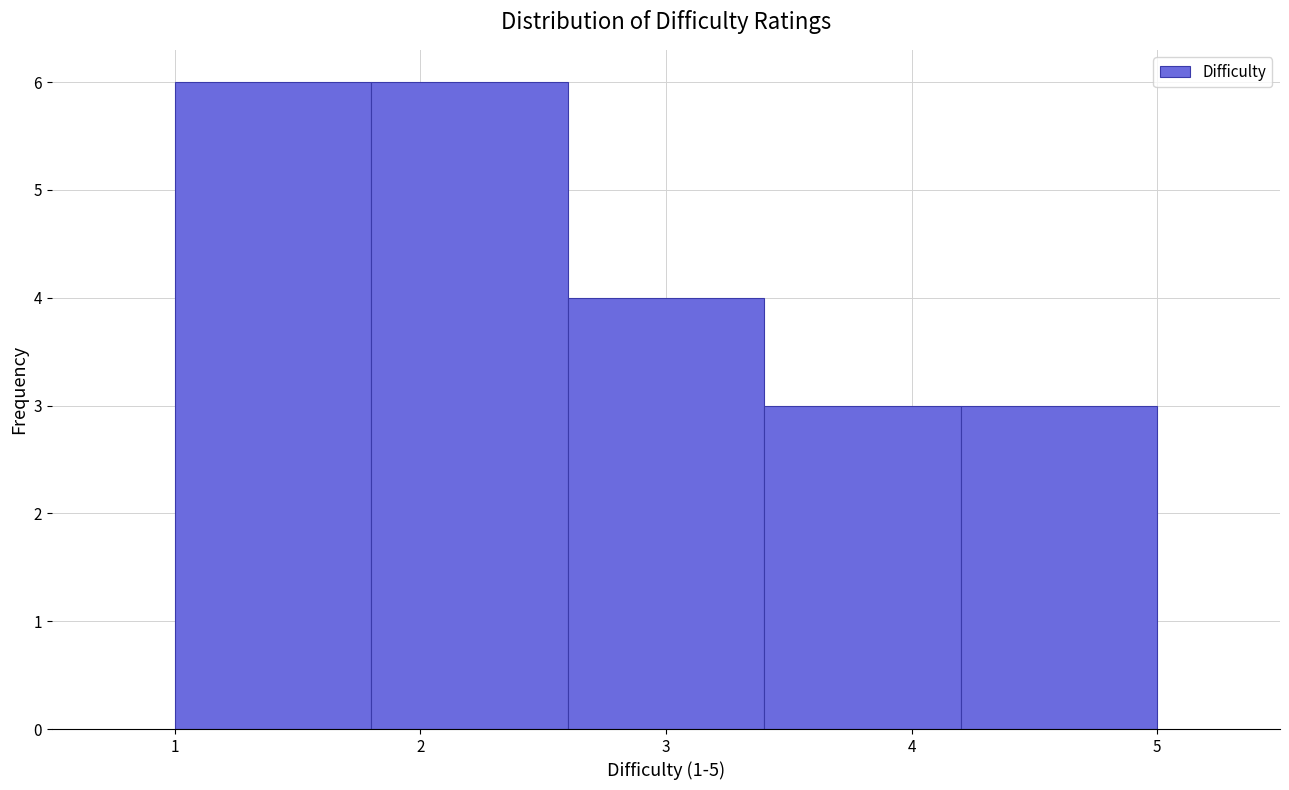

Reading left to right, transcribe this chart: for each bar, give the range it covers on the x-axis and its height. The values are not printed on the chart, so give them approximately, as read against the axis.

1.0 to 1.8: 6
1.8 to 2.6: 6
2.6 to 3.4: 4
3.4 to 4.2: 3
4.2 to 5.0: 3